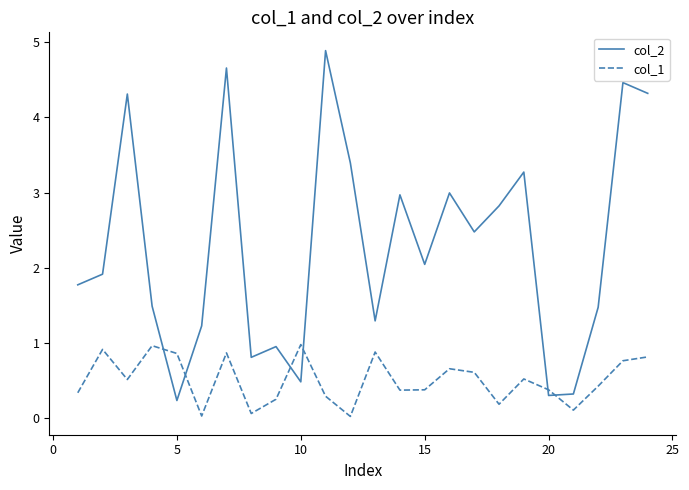

True or false: col_1 and col_2 intersect in this chart.

True